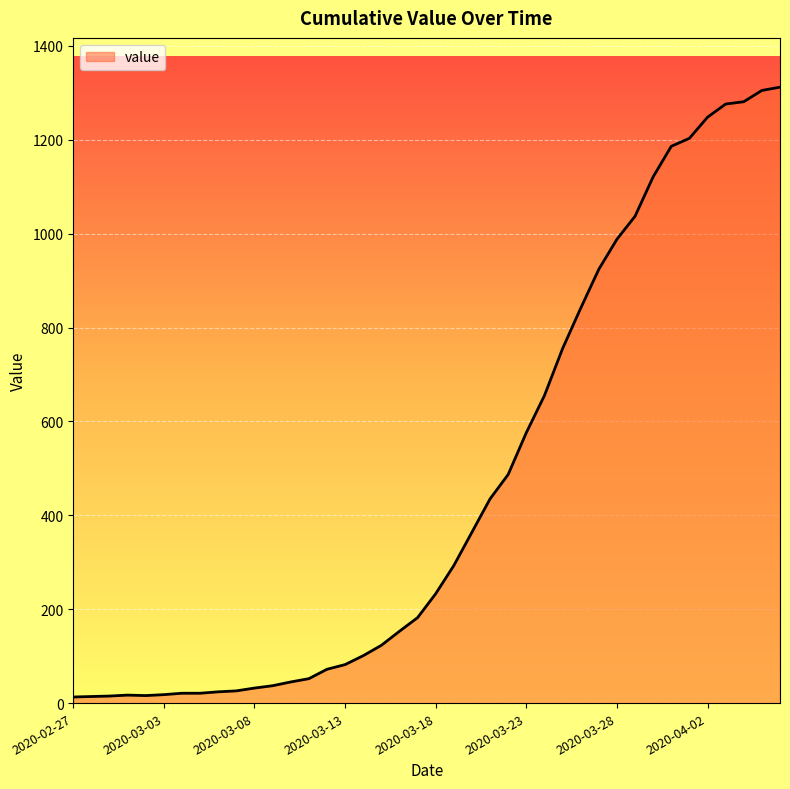

How many lines are shown in the chart?

1